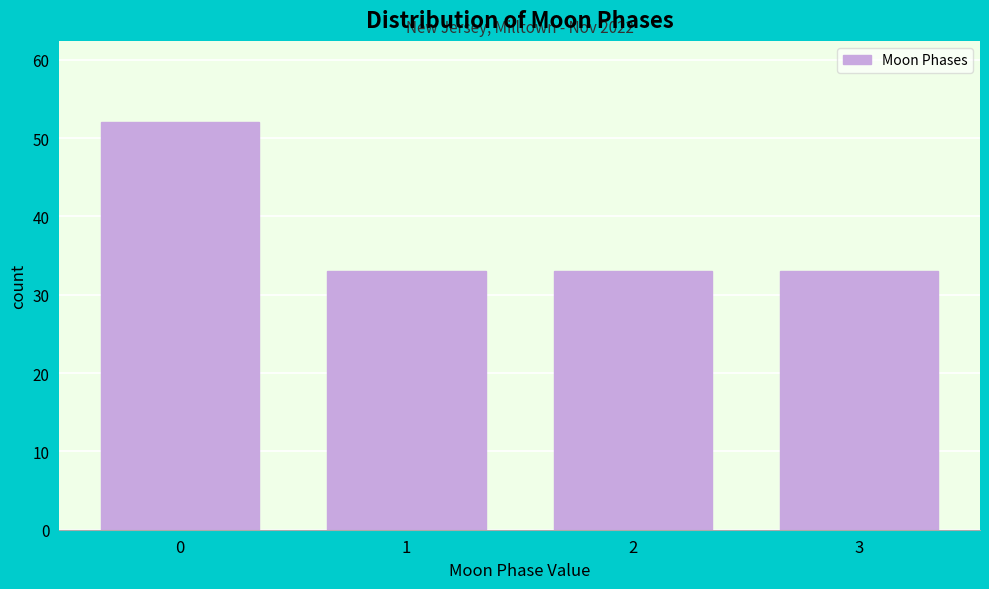

Reading left to right, what are all the values shown in this chart?

0=52	1=33	2=33	3=33